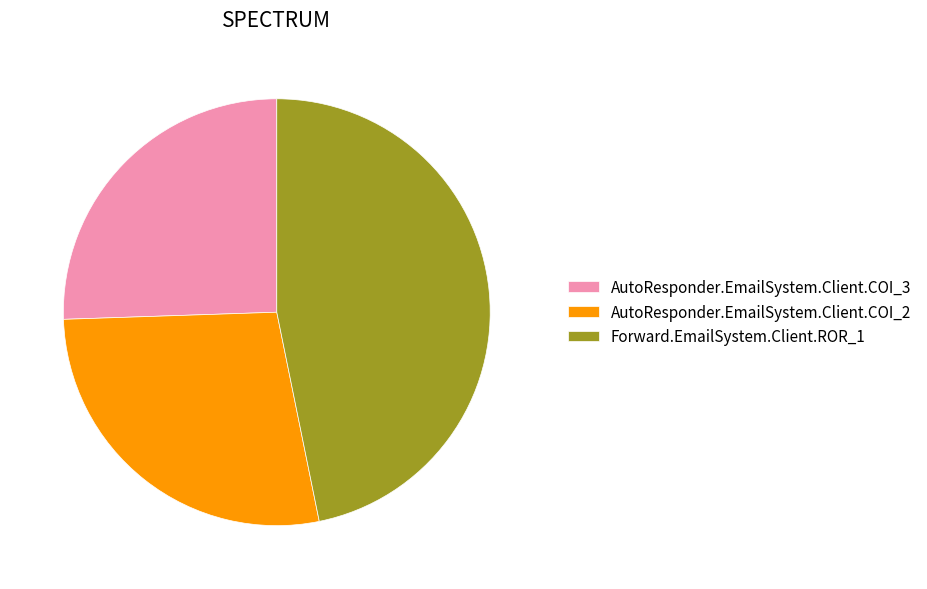

What is the ratio of the value at Forward.EmailSystem.Client.ROR_1 to the value at AutoResponder.EmailSystem.Client.COI_3?

1.8